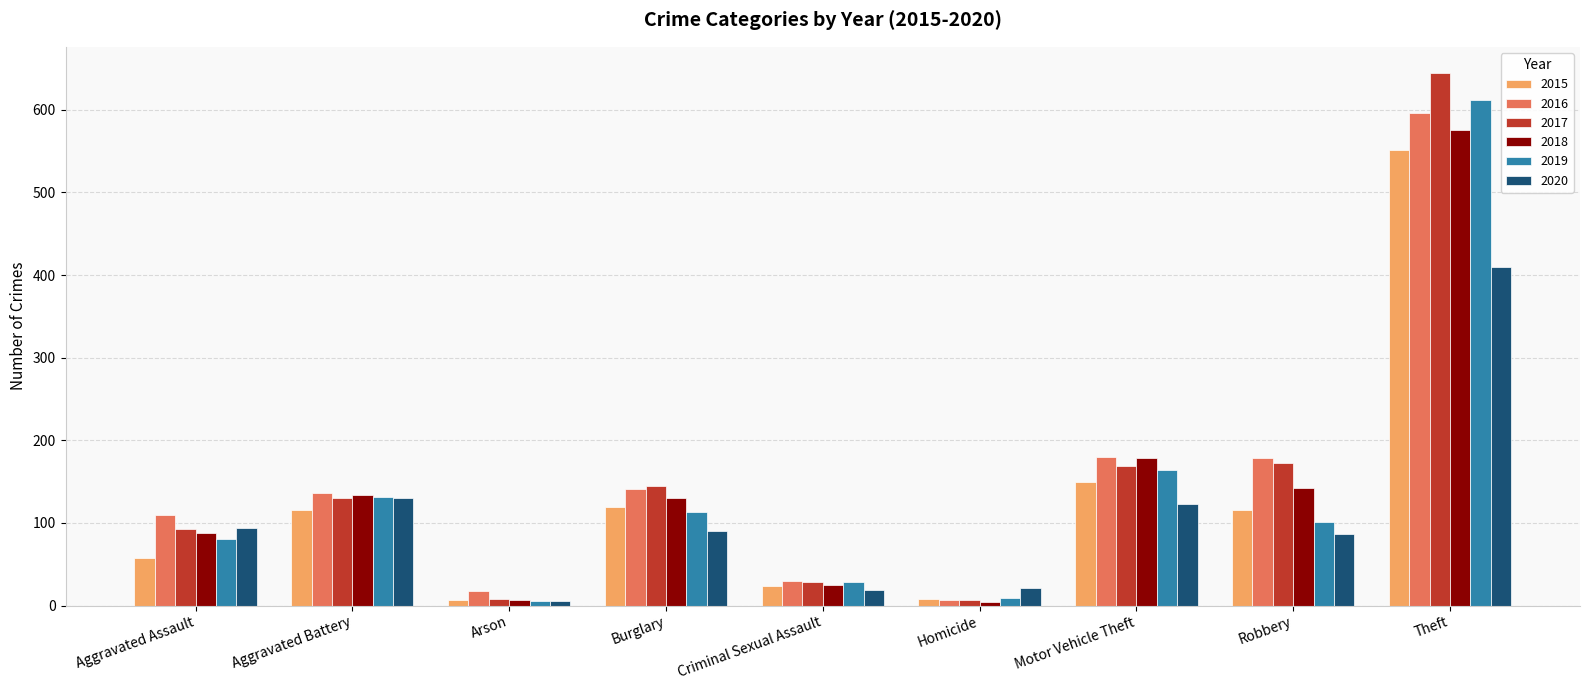

At which label does 2018 reach its peak?

Theft